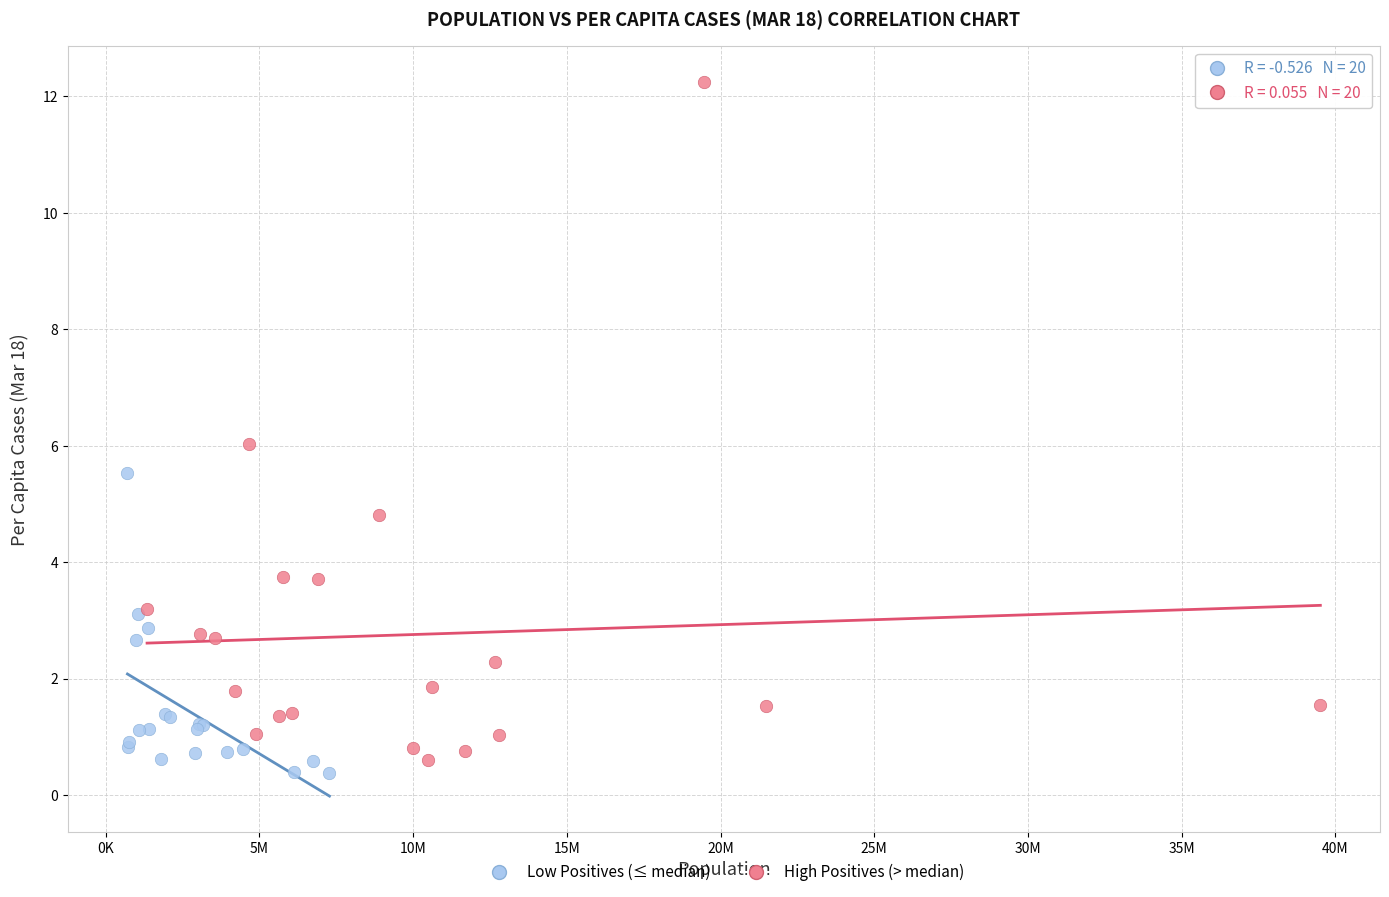

Which series contains the highest Y value?

High Positives (> median)